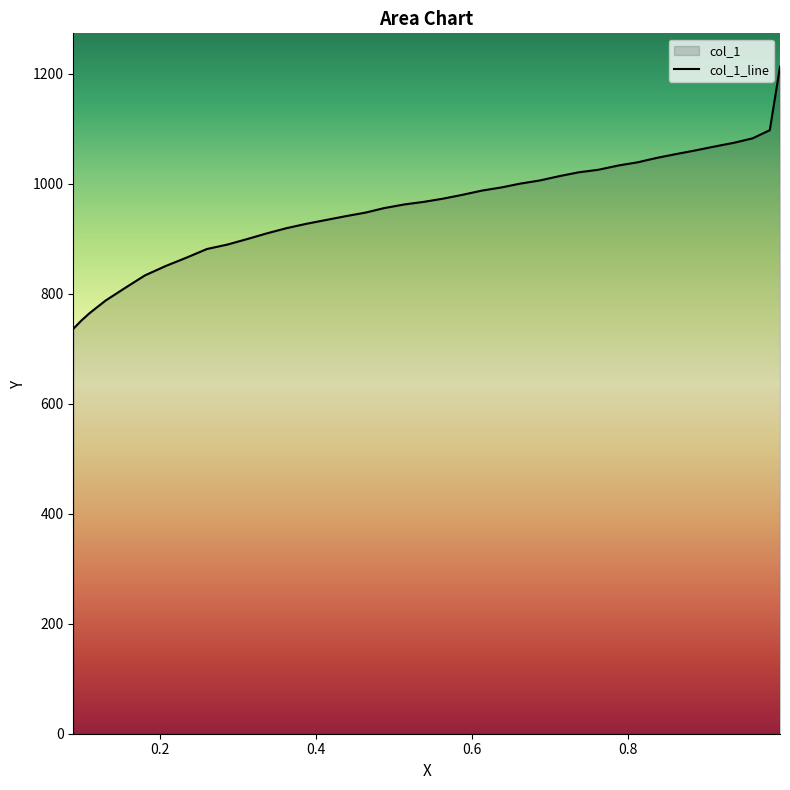

What is the smallest value displayed?

736.0